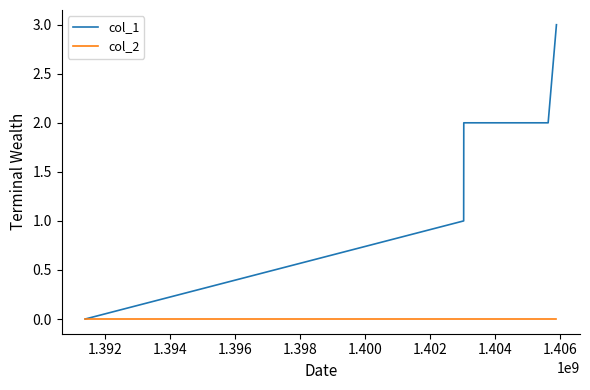

List the series in order of their peak value, lowest first.

col_2, col_1